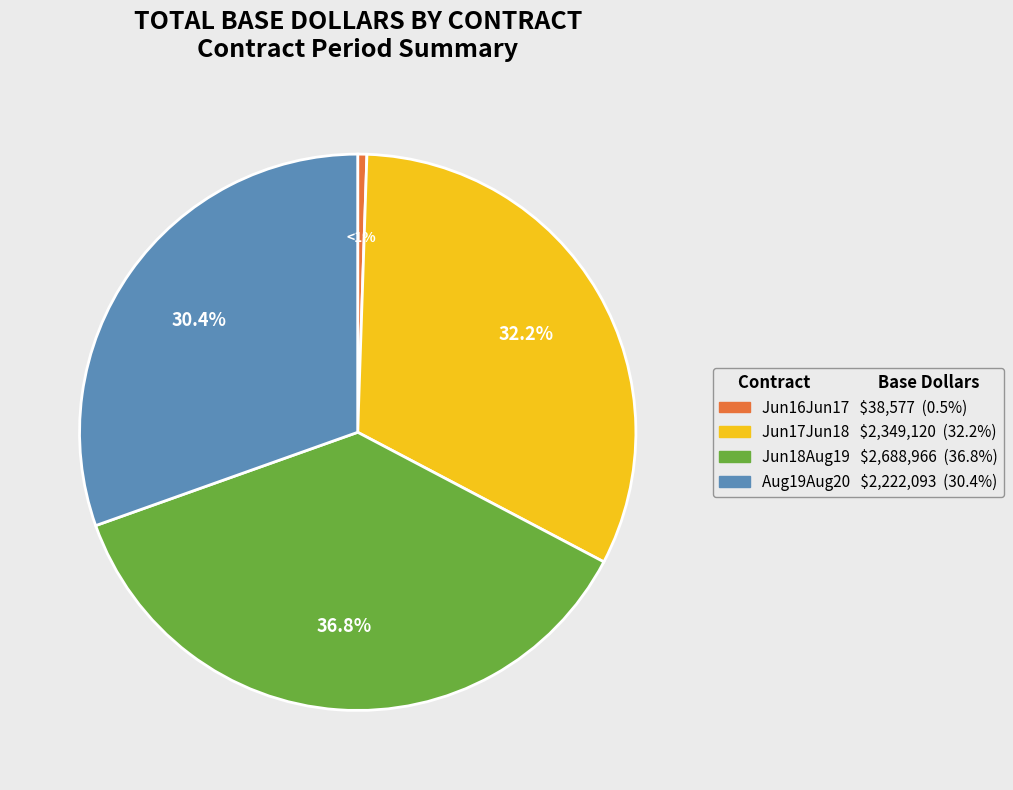

How many slices are in this pie chart?

4